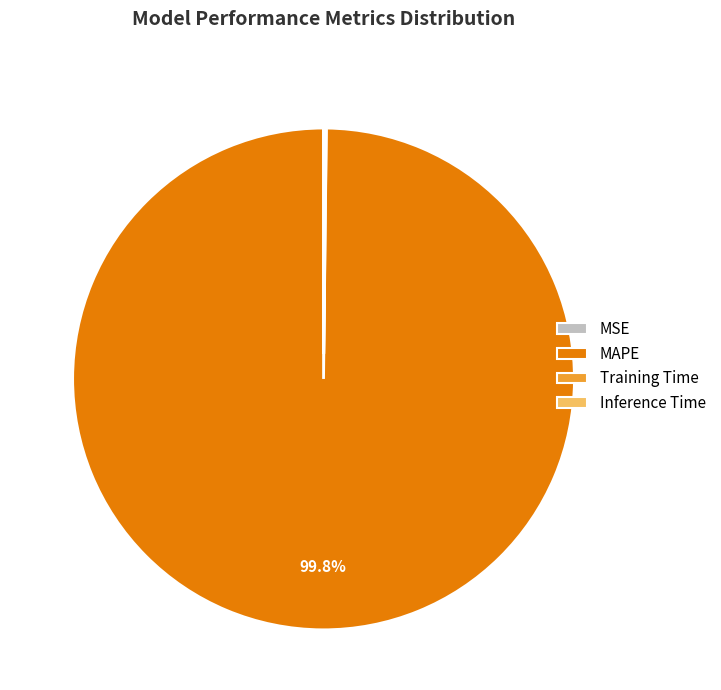

Which slice is the largest?

MAPE